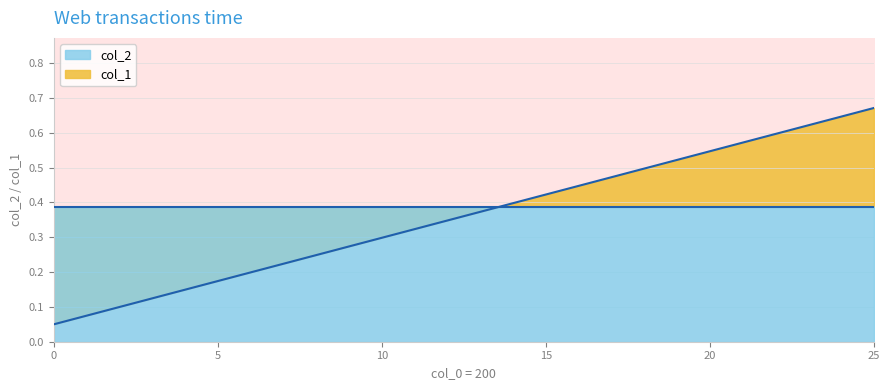

What is the difference between the maximum and minimum values?

0.6